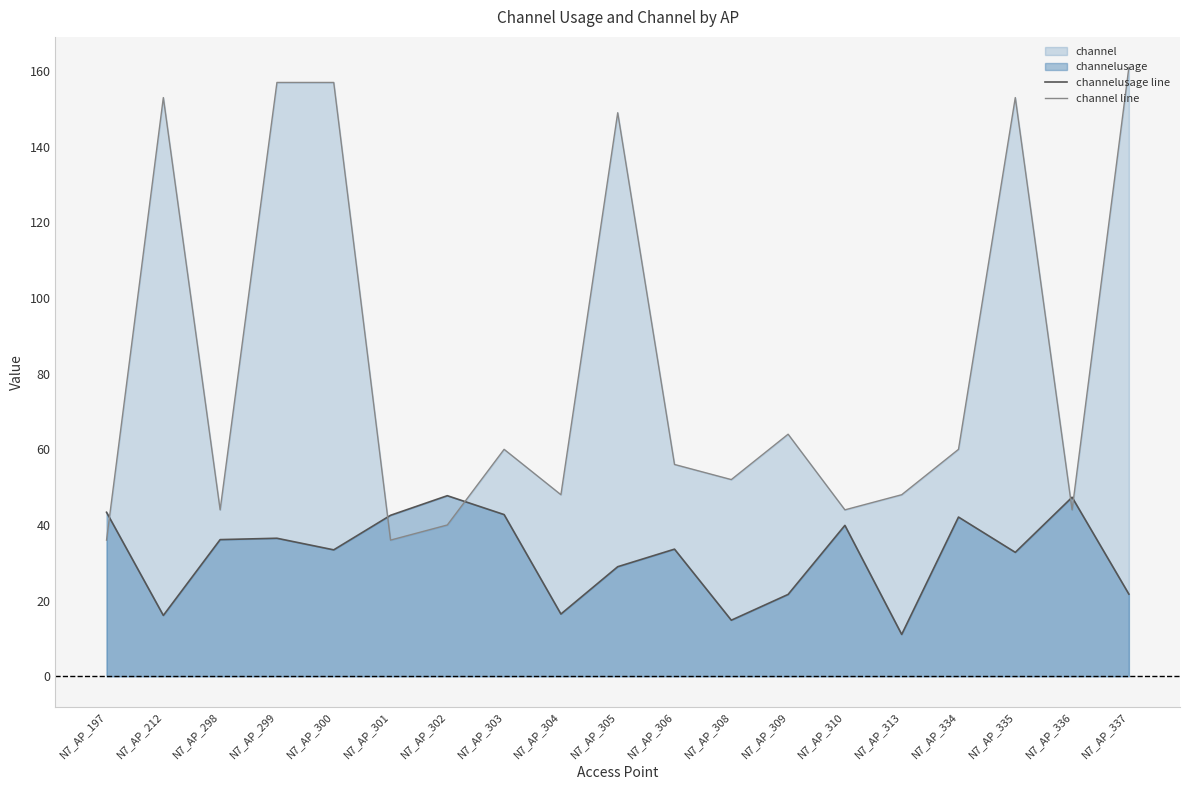

List the labels in order of channelusage line value, smallest first.

N7_AP_313, N7_AP_308, N7_AP_212, N7_AP_304, N7_AP_309, N7_AP_337, N7_AP_305, N7_AP_335, N7_AP_300, N7_AP_306, N7_AP_298, N7_AP_299, N7_AP_310, N7_AP_334, N7_AP_301, N7_AP_303, N7_AP_197, N7_AP_336, N7_AP_302